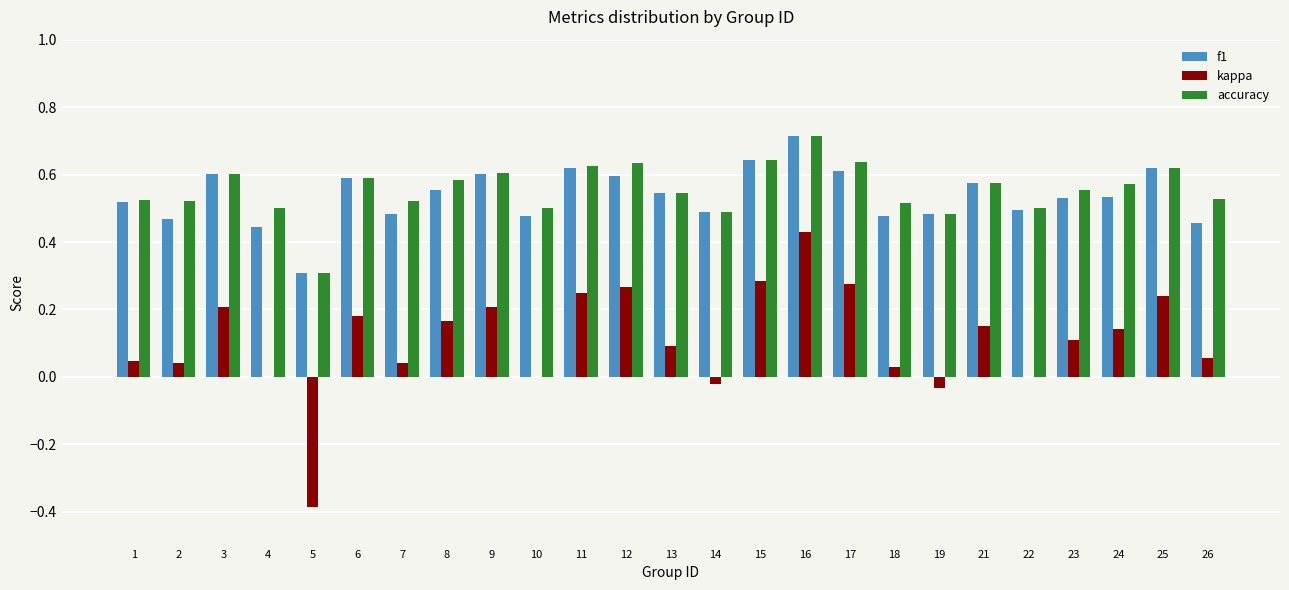

Is it true that f1 equals 0.8 at 7?

False